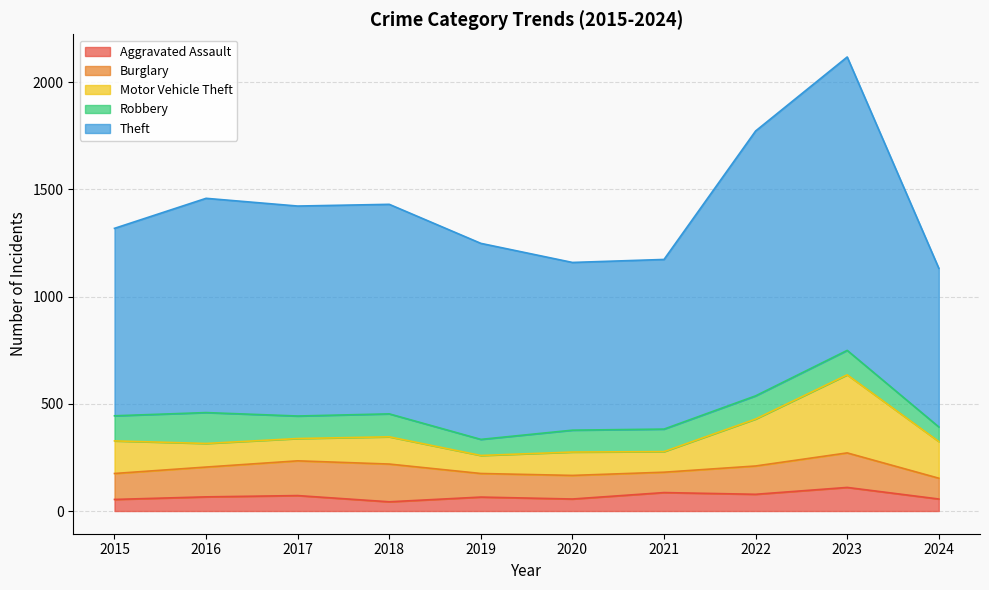

The Aggravated Assault series shows 65 at 2019. True or false?

True